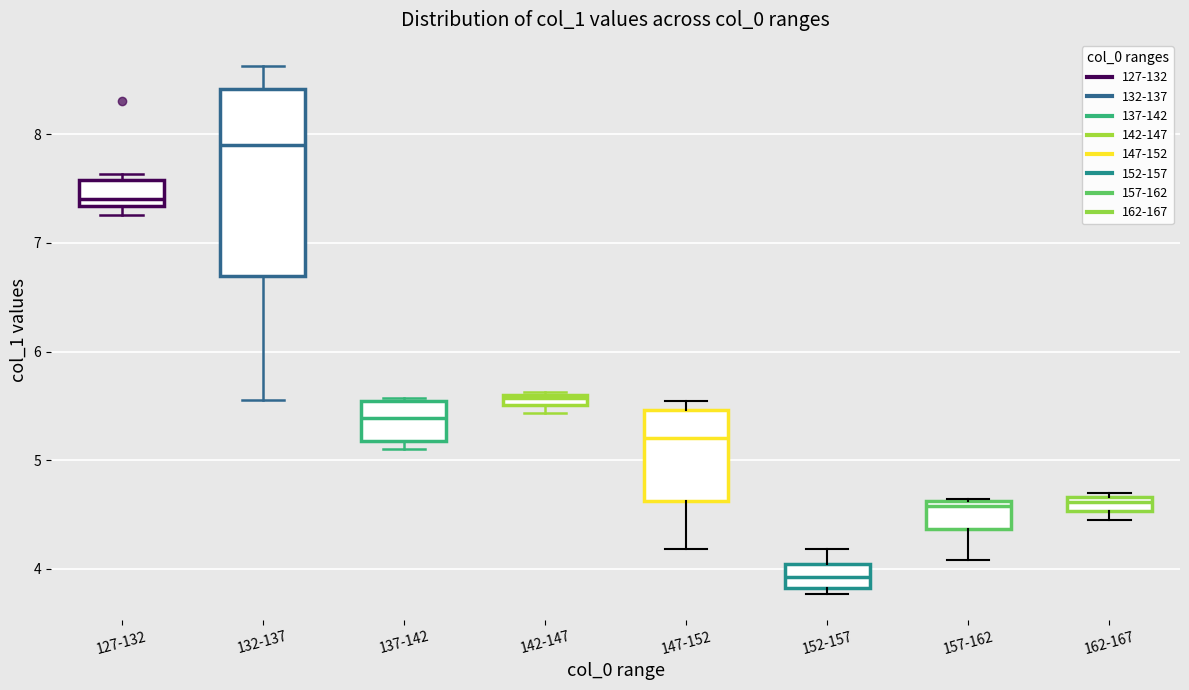

Where does the median line of the box for 147-152 sit on the y-axis? The values are not printed on the chart, so give them approximately, as read against the axis.

5.2